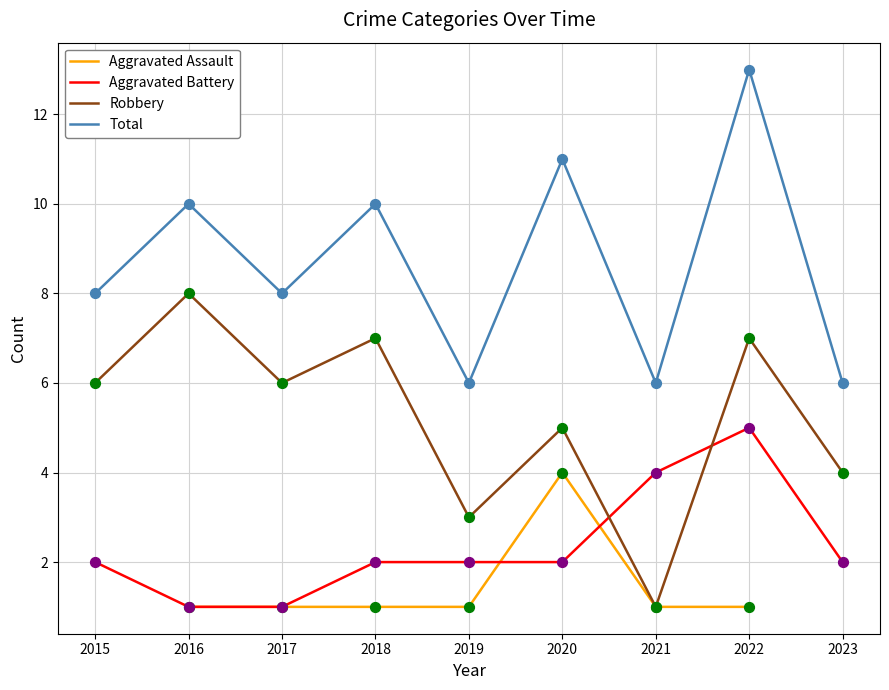

Which series reaches the maximum Y coordinate?

Total